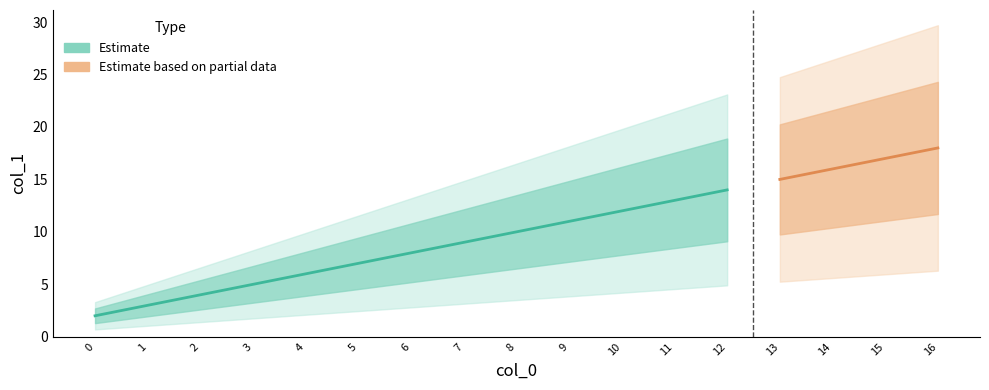

What is the value of the 10th point from the left?

11